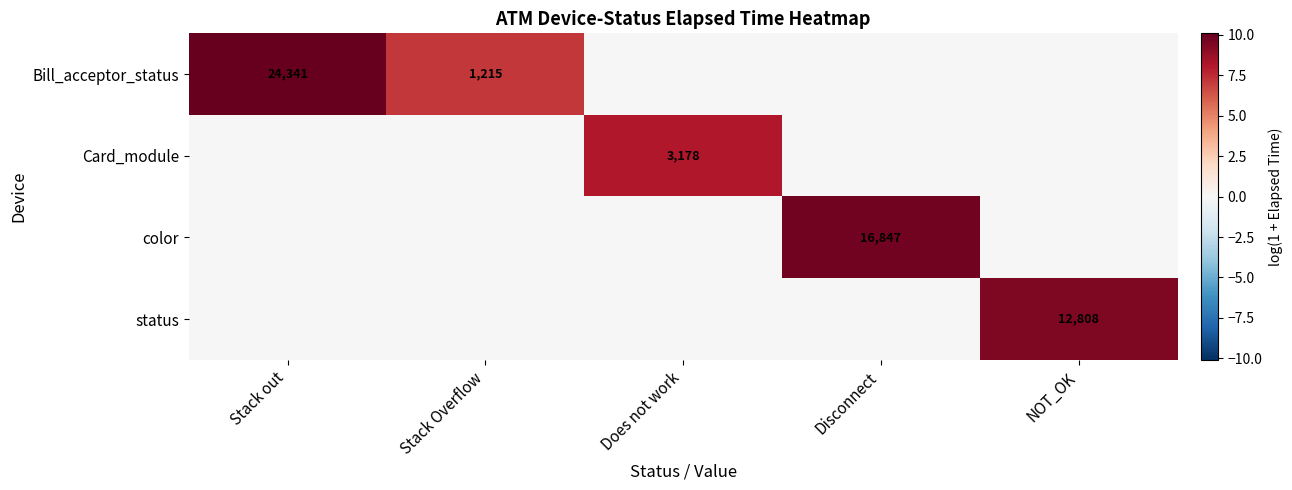

The value of Card_module at Does not work is 4257. True or false?

False